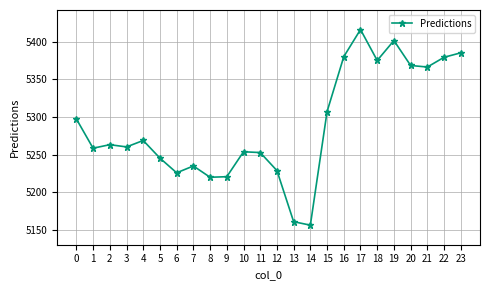

True or false: the data has more than 0 interior local peaks.

True